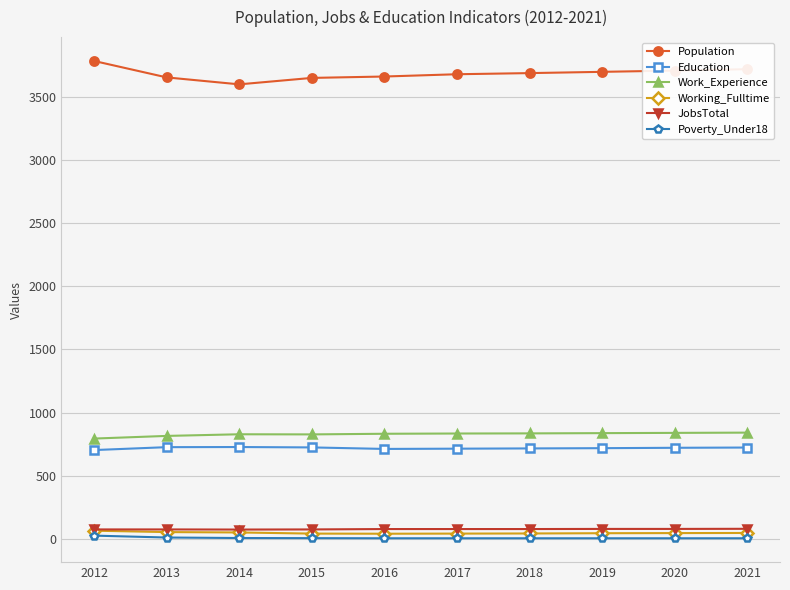

Rank the series at 2019 from lowest to highest value.

Poverty_Under18, Working_Fulltime, JobsTotal, Education, Work_Experience, Population